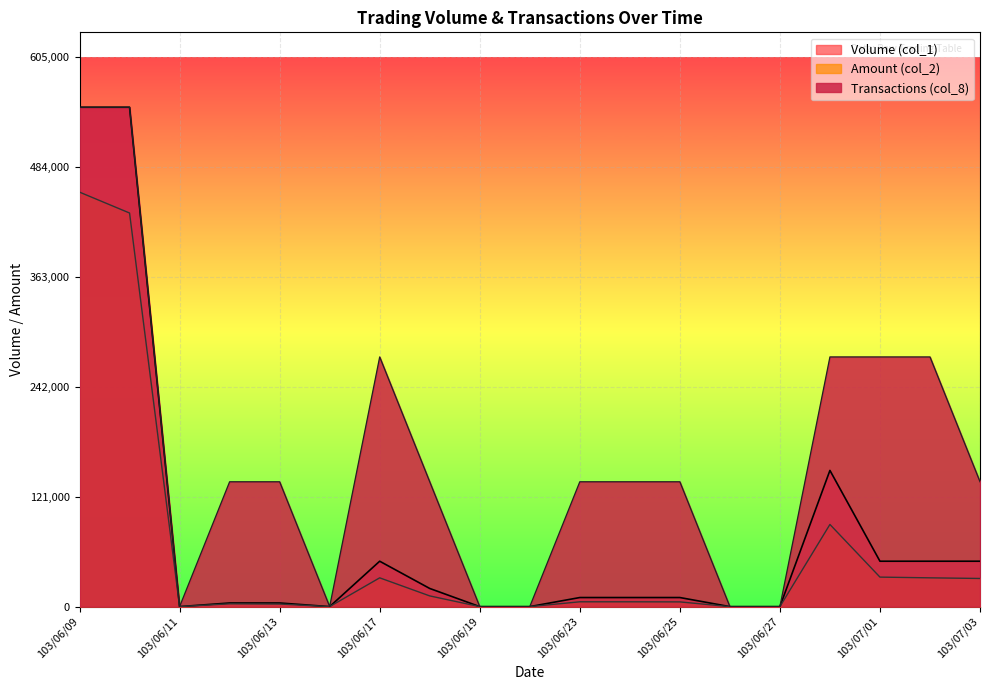

At how many categories does at least one series exceed 45719?

13